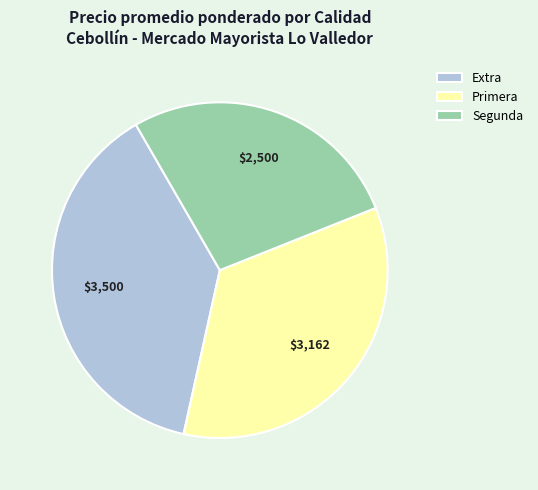

The Primera slice represents 25% of the pie. True or false?

False